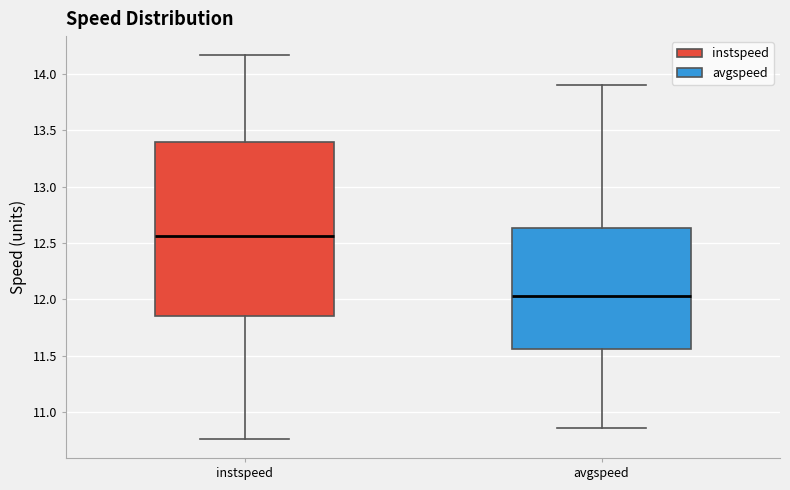

Where does the upper whisker of the box for instspeed end on the y-axis? The values are not printed on the chart, so give them approximately, as read against the axis.

14.15